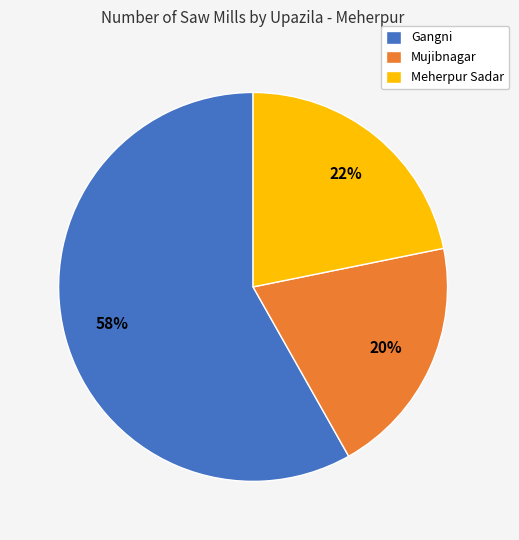

To the nearest percent, what portion does Mujibnagar represent?

20%